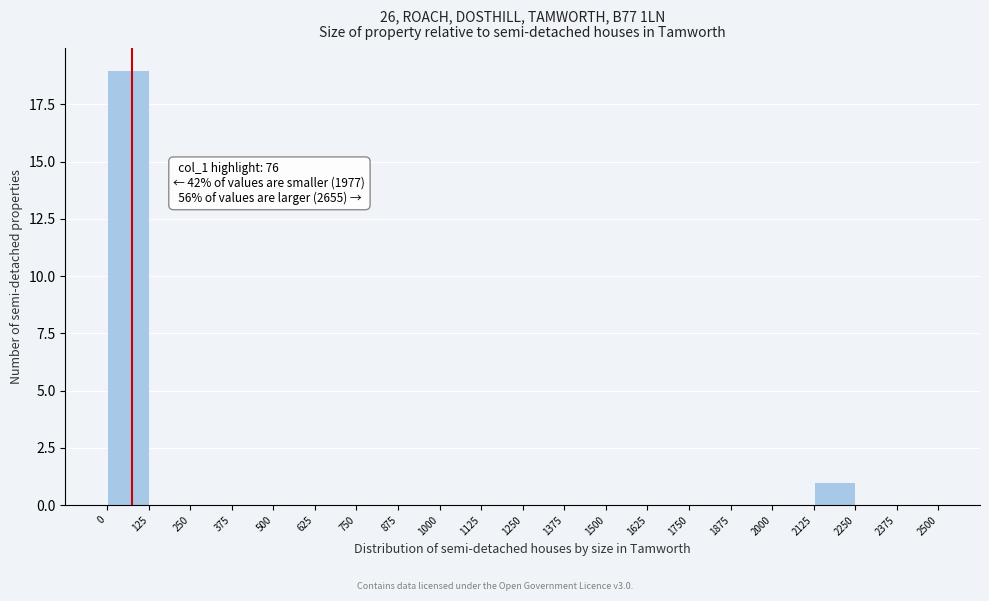

Over which range of the x-axis is the bar tallest?

0 to 125